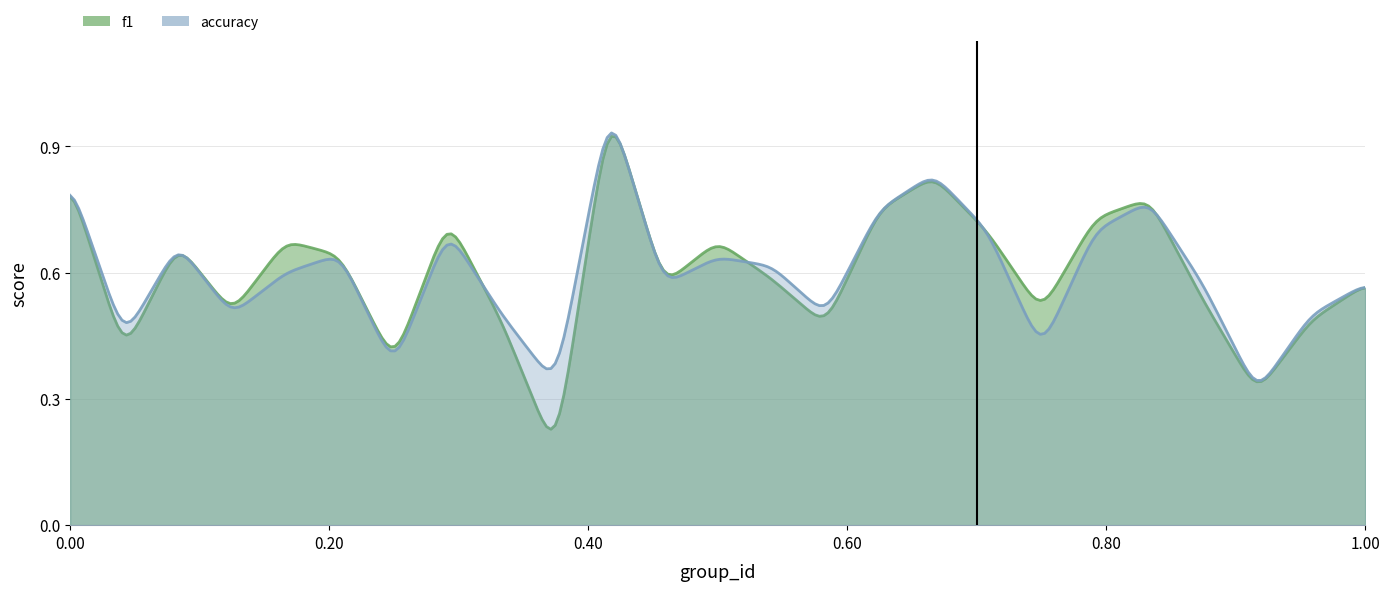

How many distinct data groups are displayed?

2